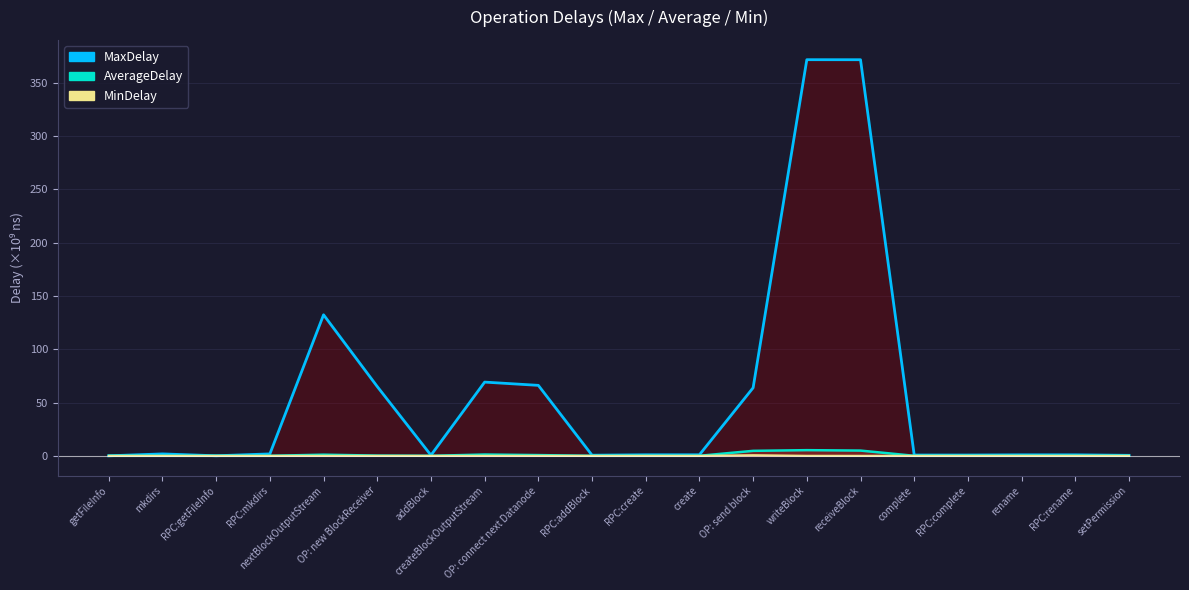

Which category has the highest value in the AverageDelay series?

writeBlock